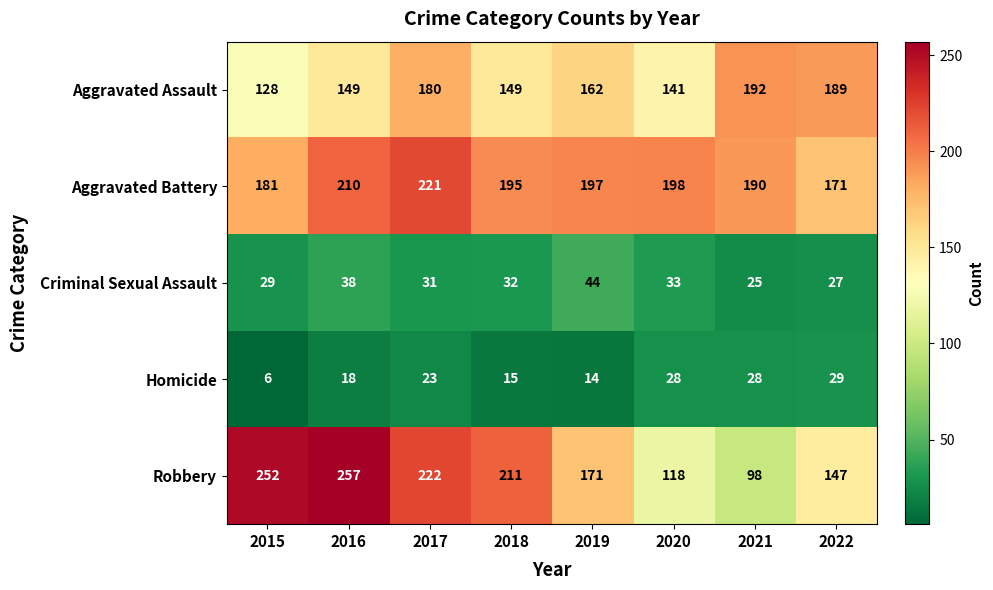

Rank the series by their maximum value, from highest to lowest.

Robbery, Aggravated Battery, Aggravated Assault, Criminal Sexual Assault, Homicide